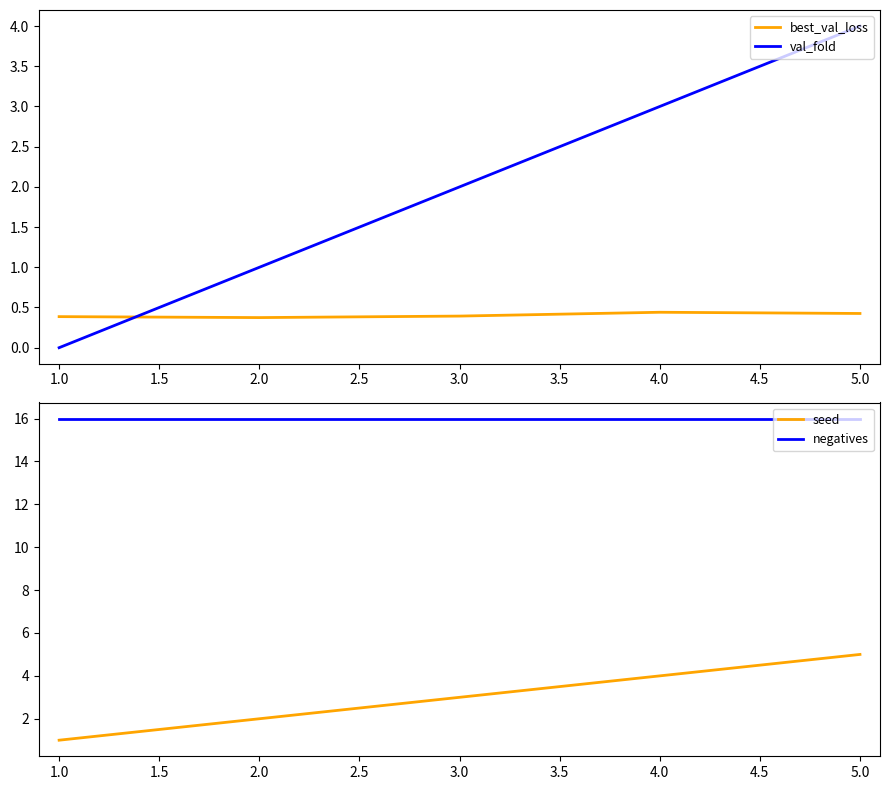

What is the difference between the maximum and minimum values in the best_val_loss series?

0.1